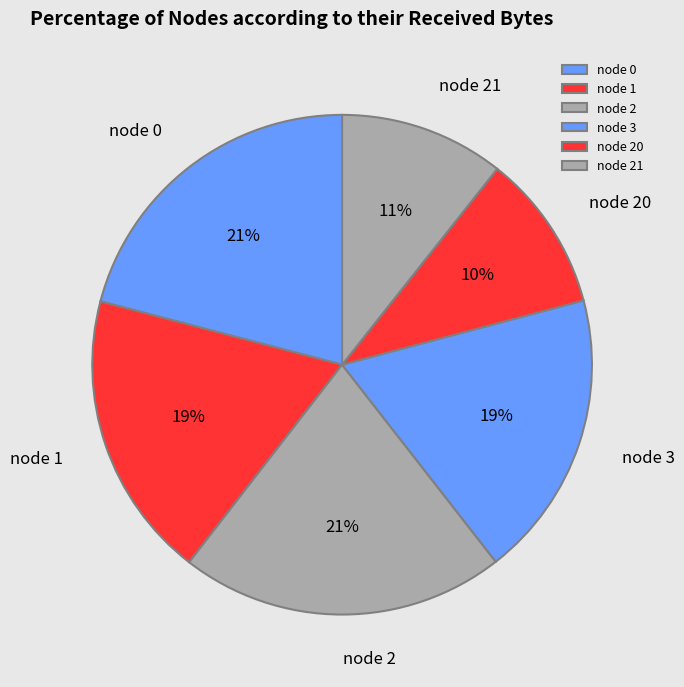

Is the sum of node 20 and node 21 greater than half?

No